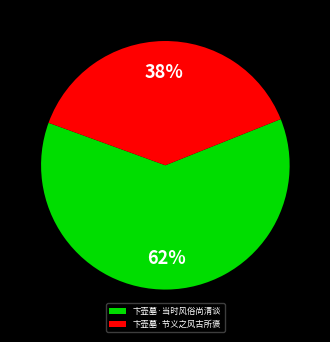

True or false: 卞壶墓·节义之风古所褒 accounts for 38% of the total.

True